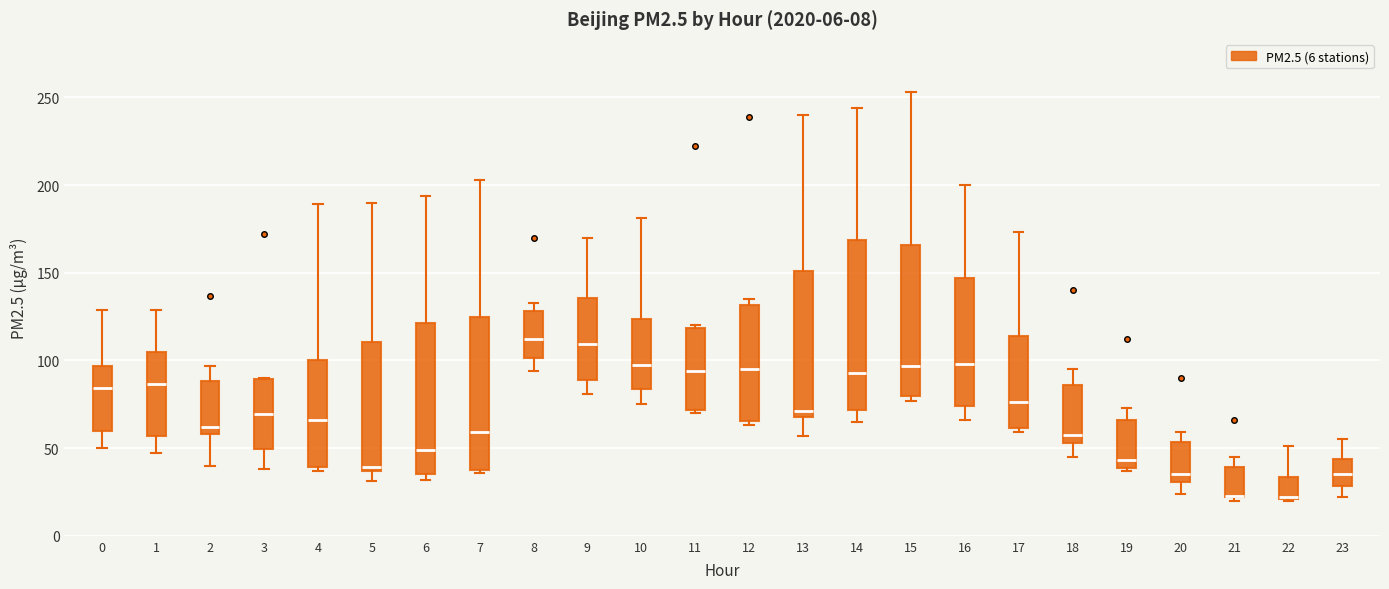

Which box is the tallest, from its lower edge to its upper edge?

14